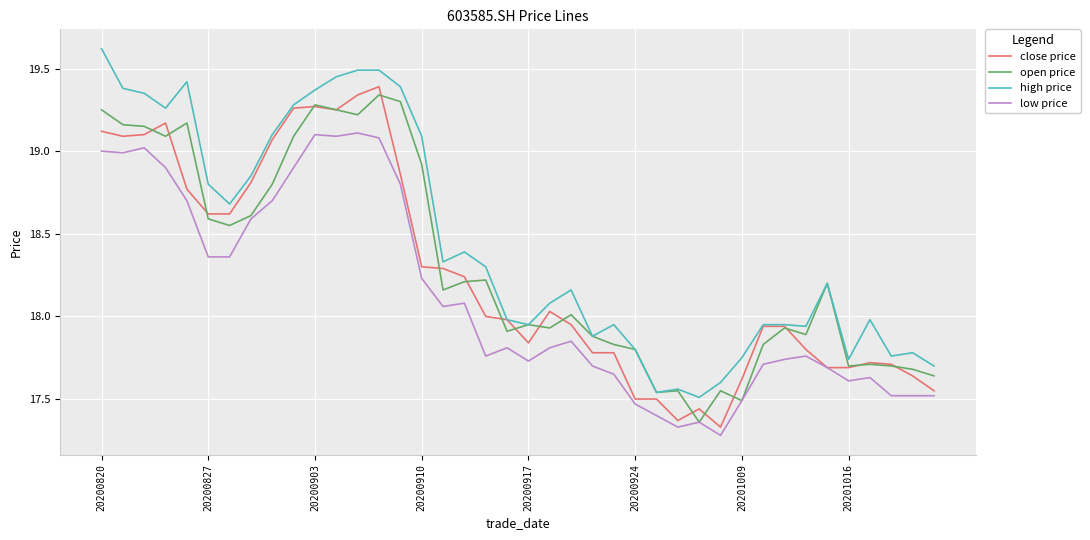

What is the difference between the second highest and minimum values in the close price series?

2.0